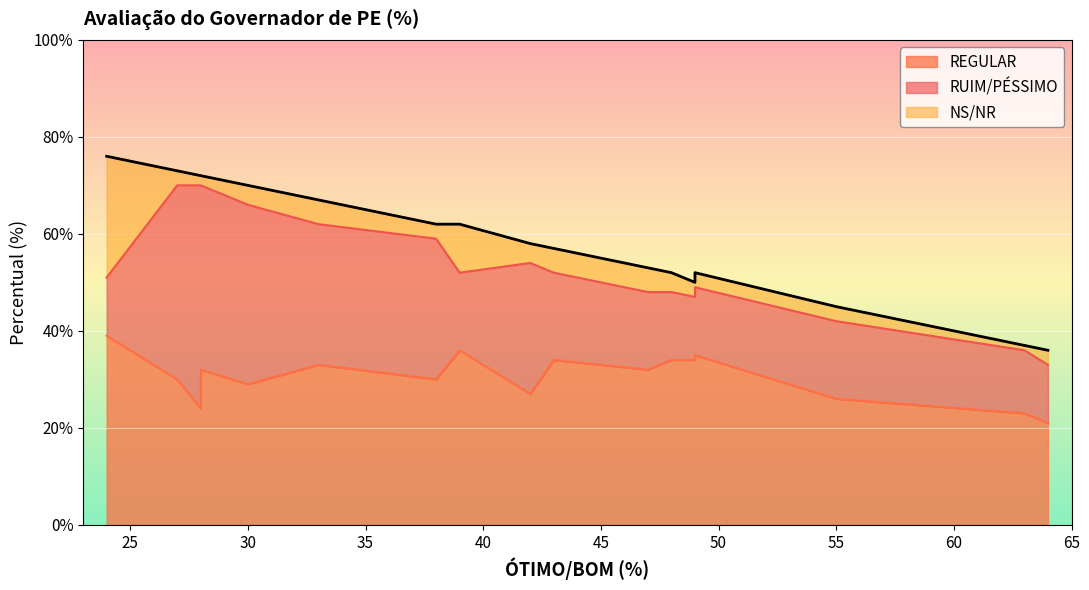

What is the difference between the maximum and minimum values in the NS/NR series?

24